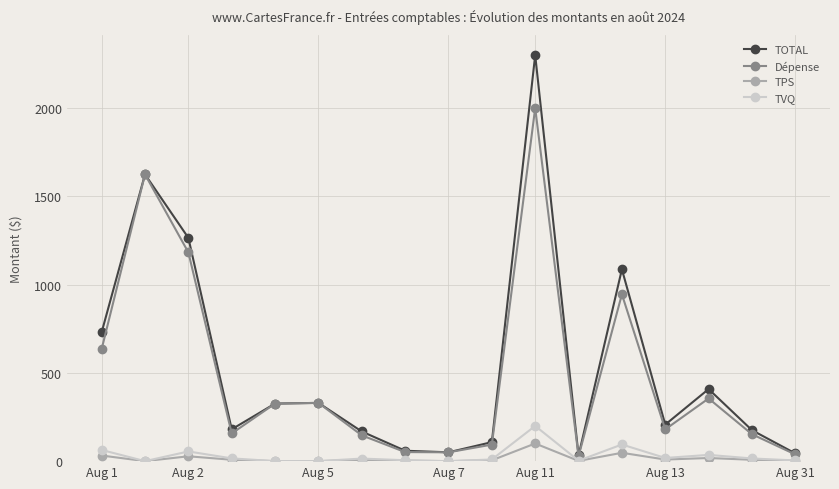

How many values in the TOTAL series are below 206?

8